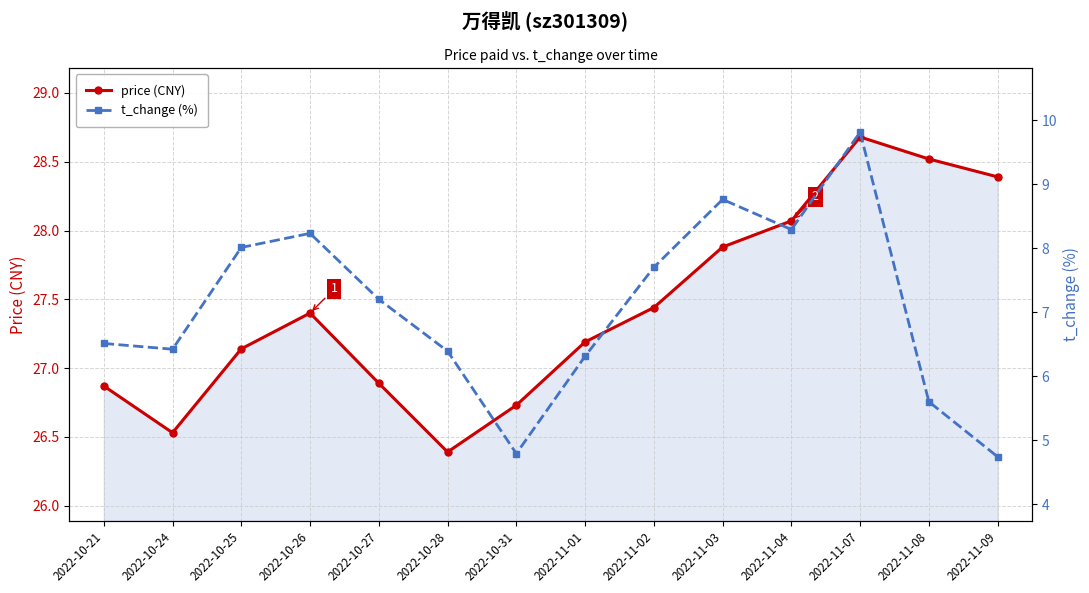

Is the value of price (CNY) at 2022-11-03 greater than the value of t_change (%) at 2022-10-27?

Yes